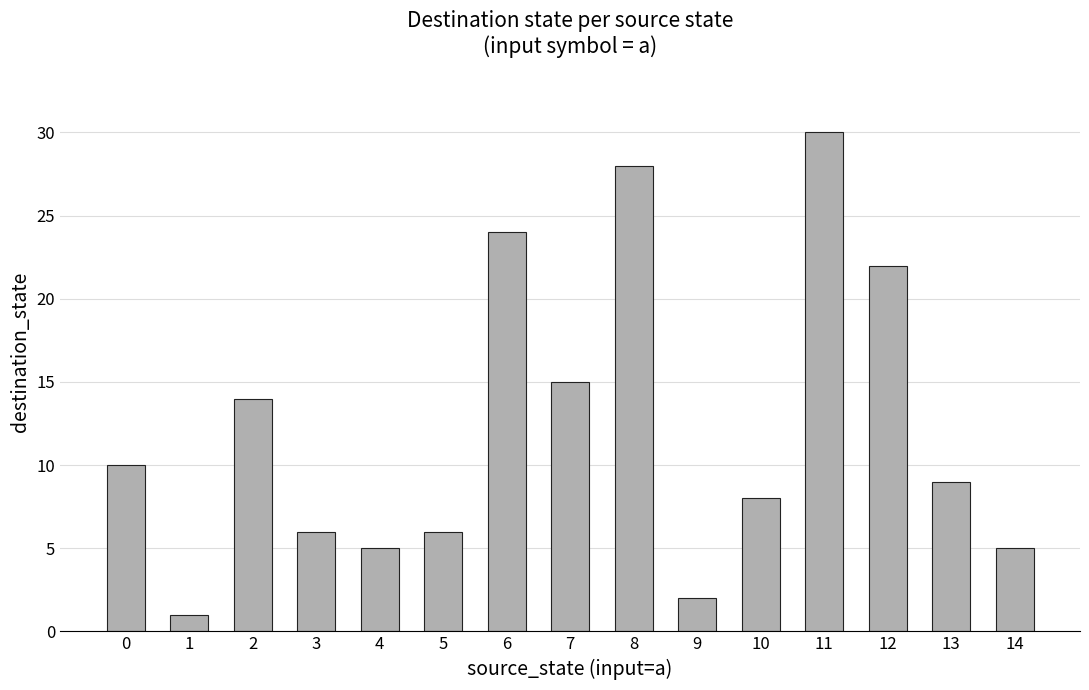

True or false: the data shows 13 at 10.

False